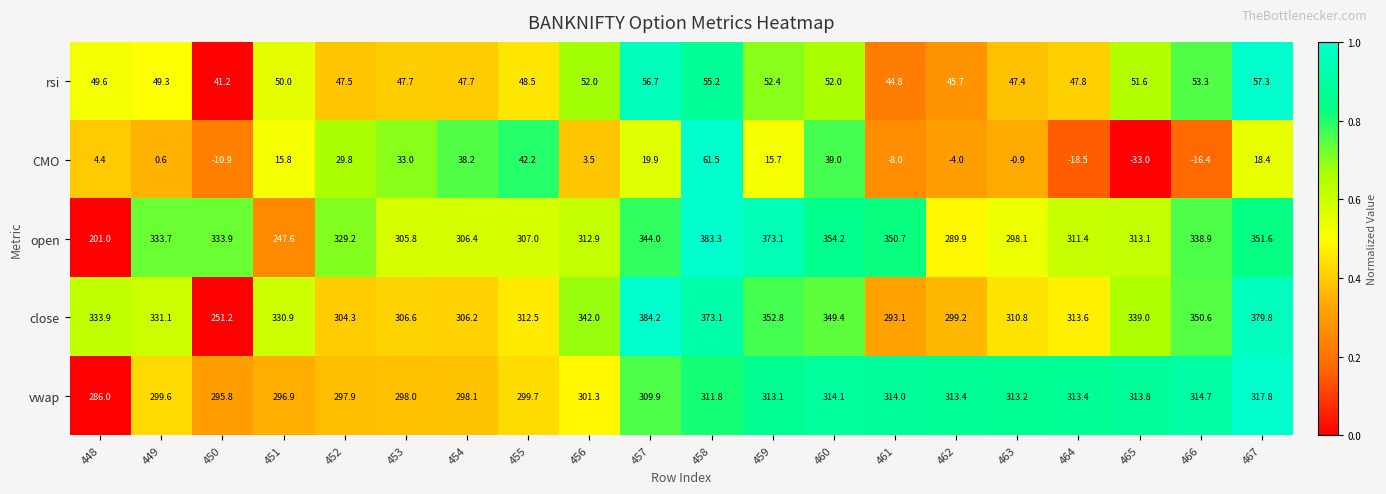

Which series has the widest spread of values?

open